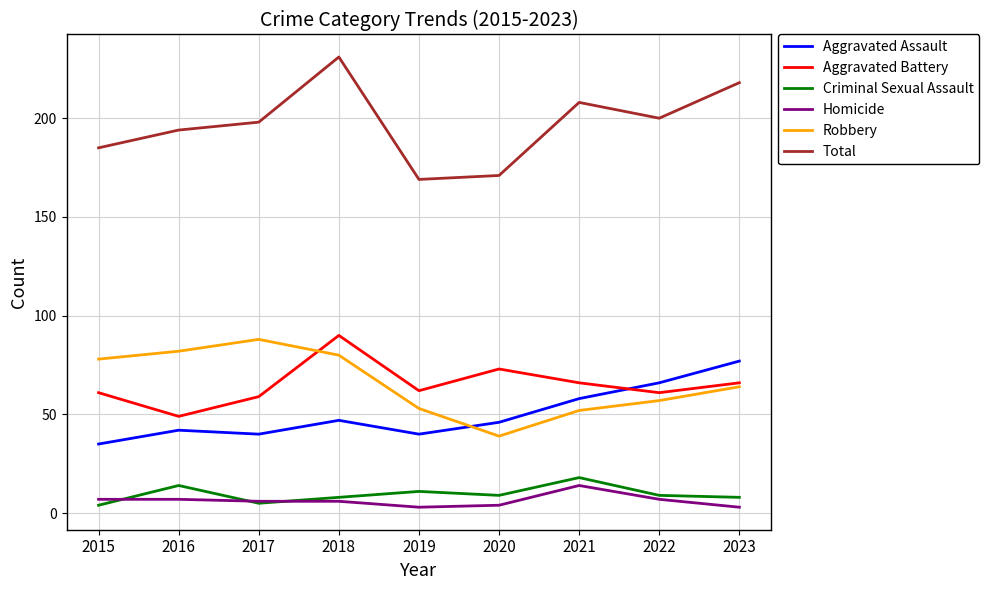

What is the difference between the maximum and minimum values in the Criminal Sexual Assault series?

14